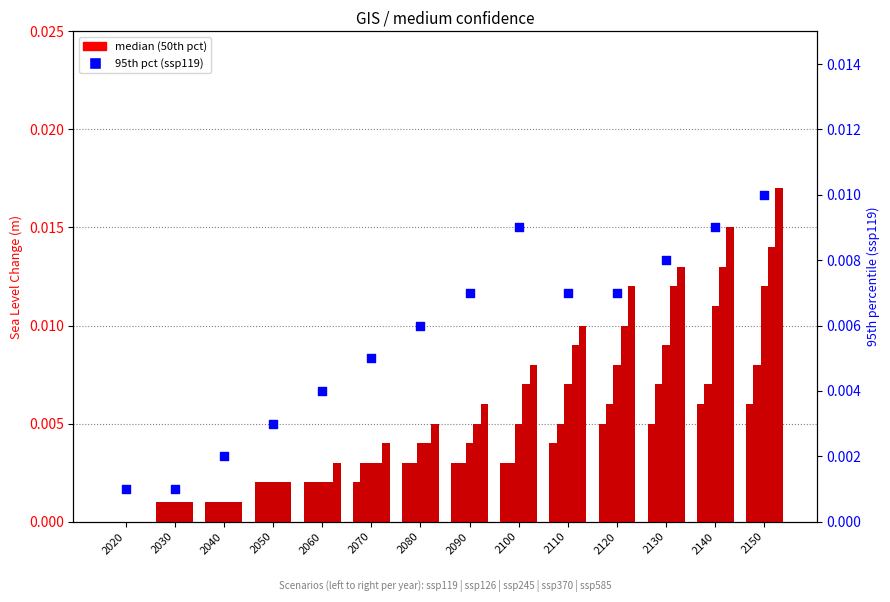

At how many categories does at least one series exceed 0?

14